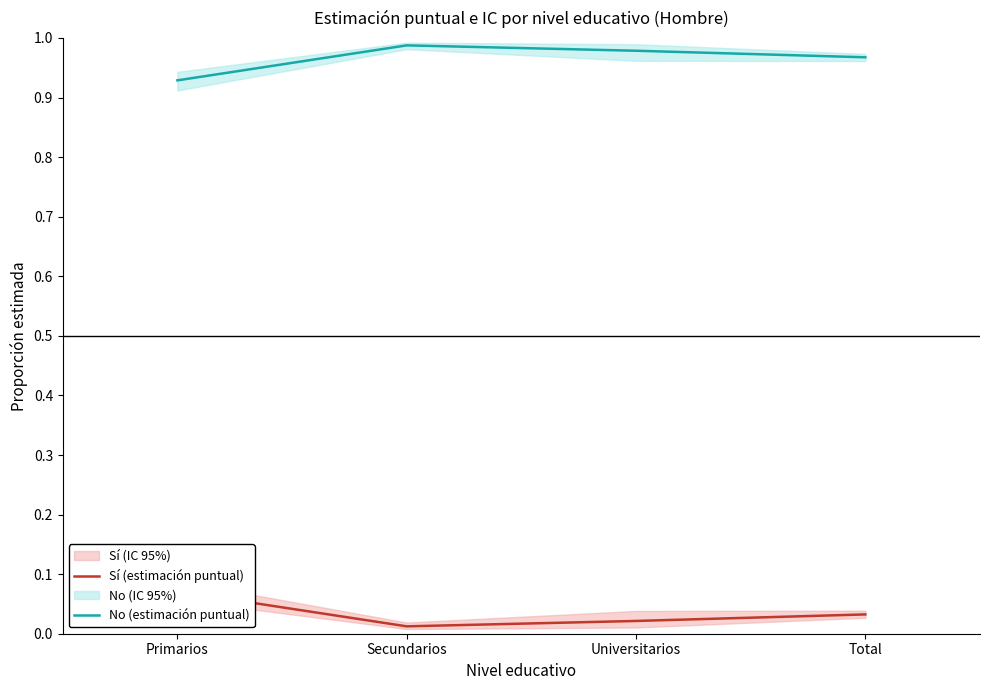

Rank the series by their maximum value, from lowest to highest.

Sí (estimación puntual), No (estimación puntual)